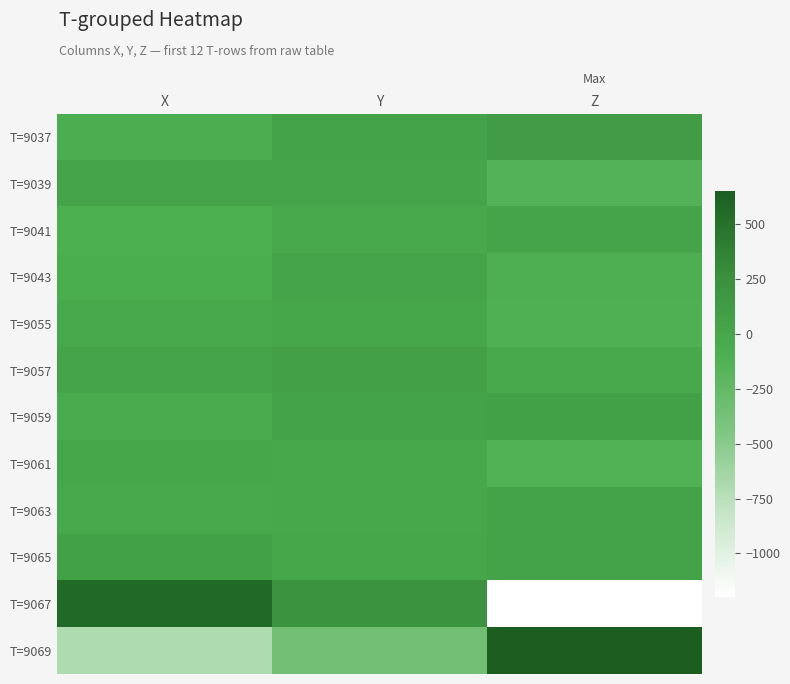

Which series has the largest range (max minus min)?

T=9067